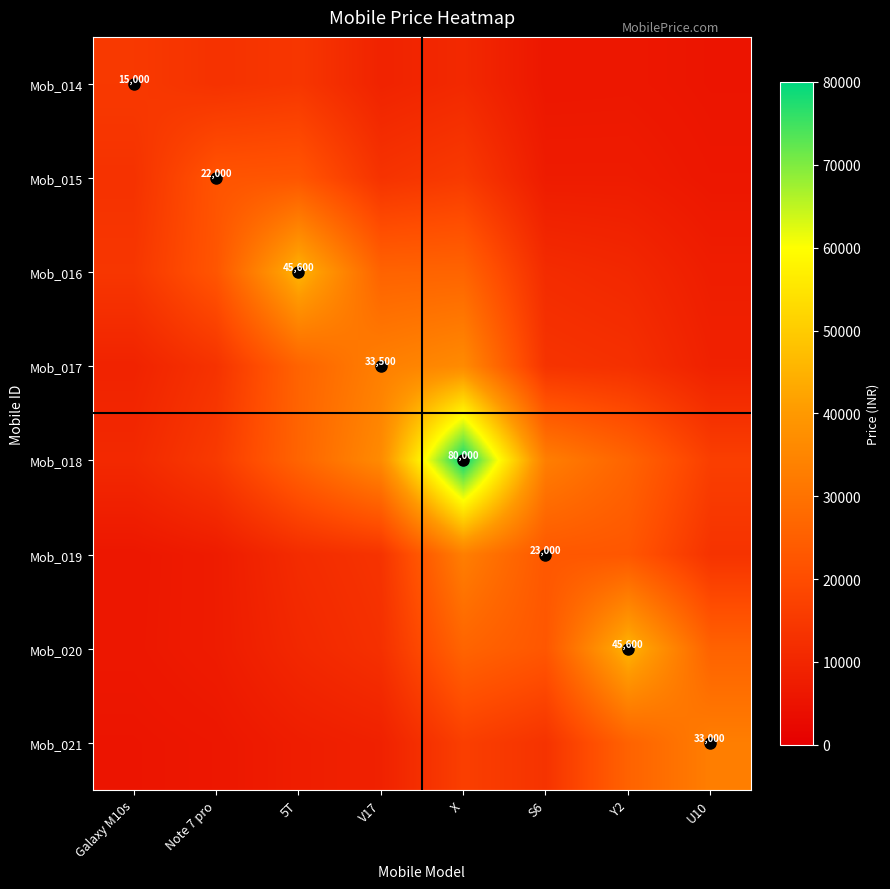

Is the value of Mob_014 at U10 greater than the value of Mob_015 at S6?

No